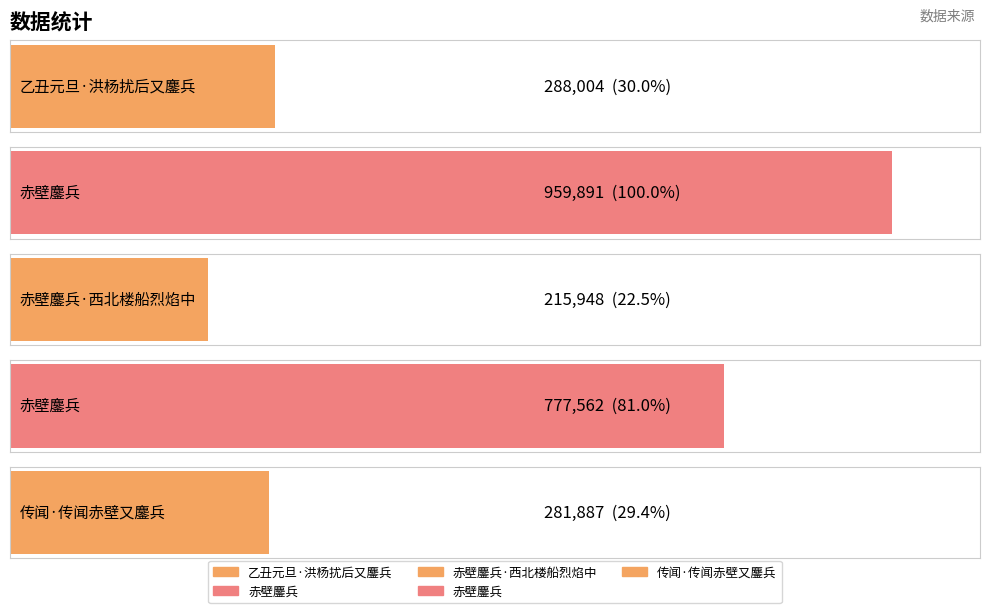

Reading left to right, what are all the values shown in this chart?

288004	959891	215948	777562	281887